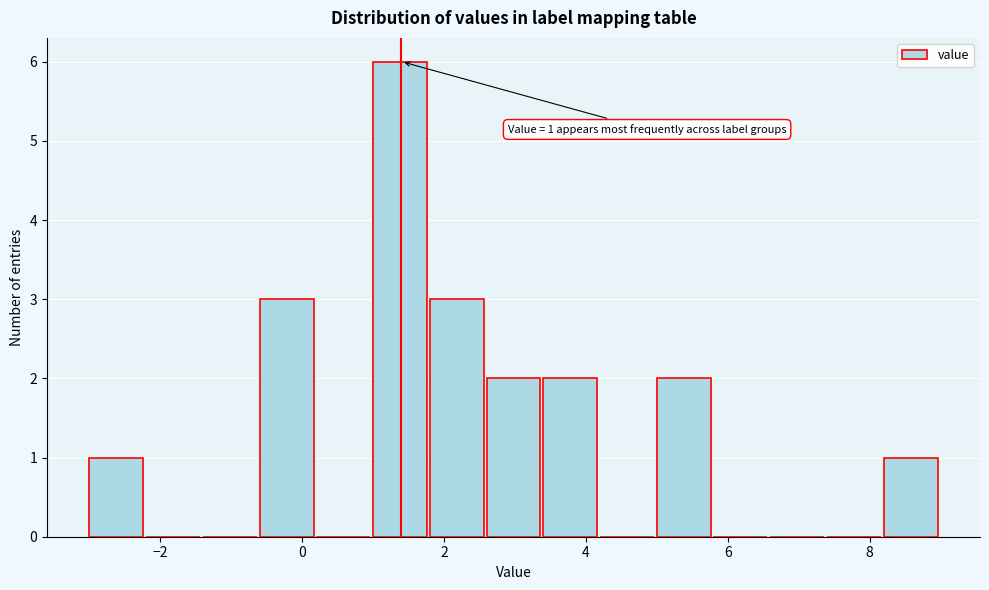

Over which range of the x-axis is the bar tallest?

1.0 to 1.8